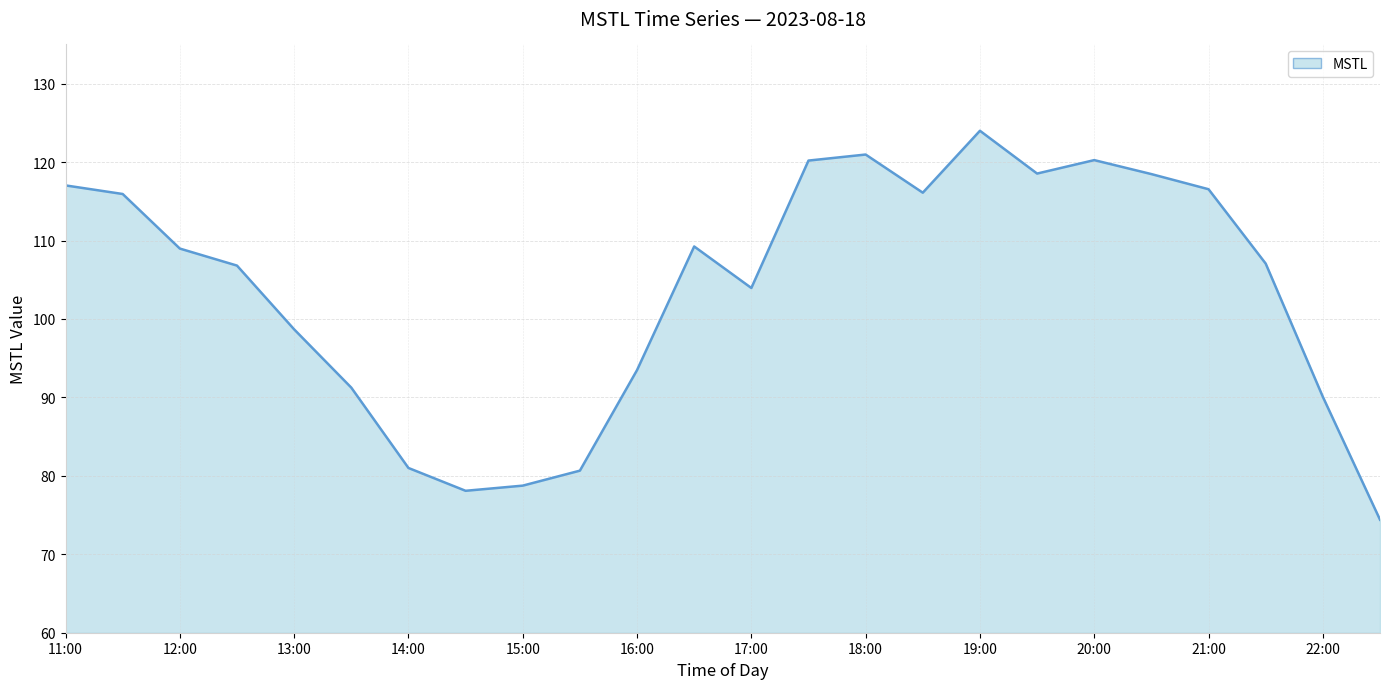

What is the minimum value shown in the chart?

74.4